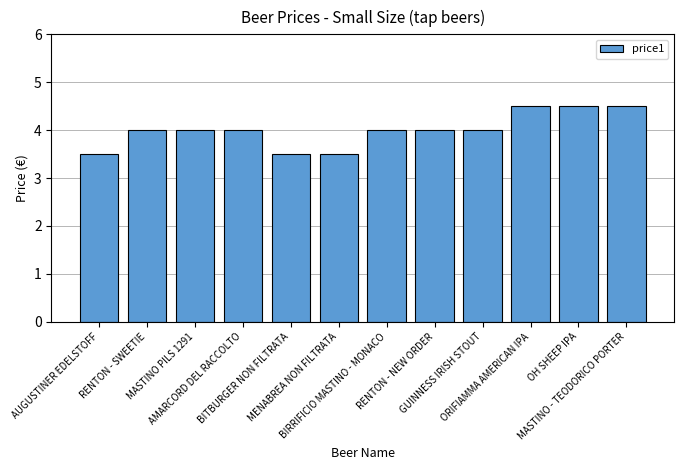

What is the greatest value displayed?

4.5